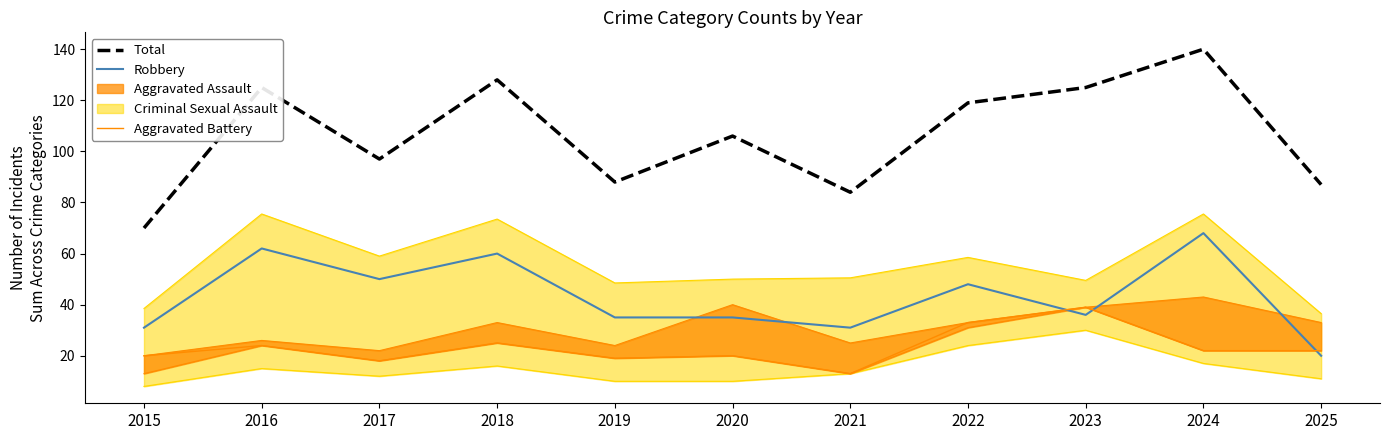

How many lines are shown in the chart?

3